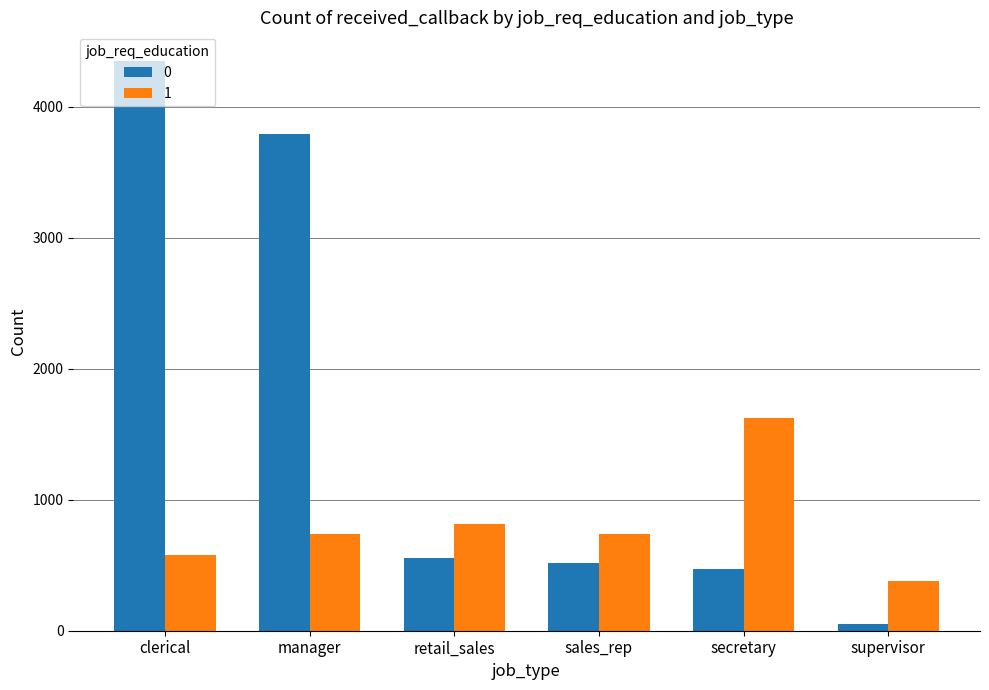

At which label does 1 reach its peak?

secretary